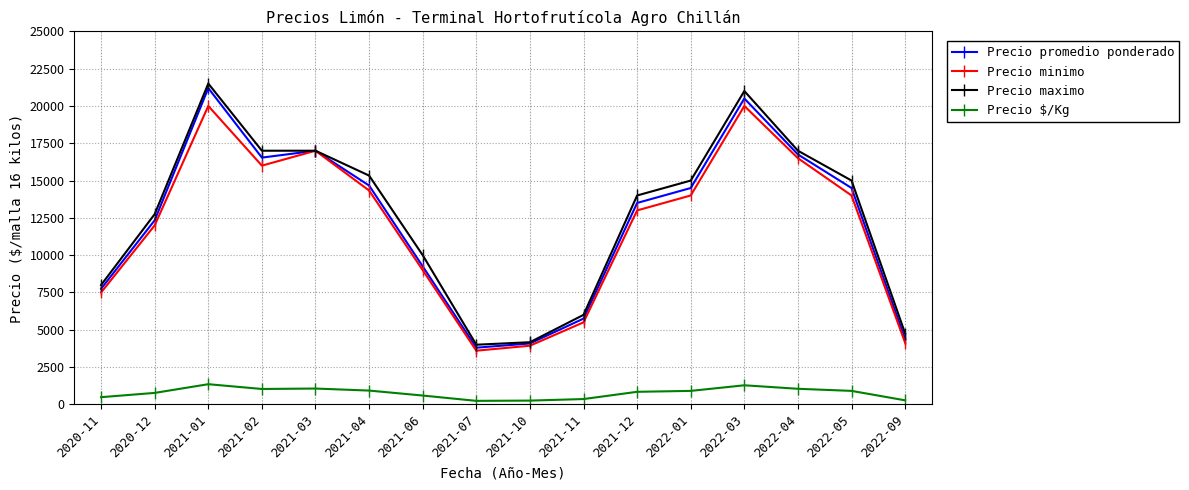

Is the value of Precio promedio ponderado at 2020-12 greater than the value of Precio minimo at 2021-02?

No